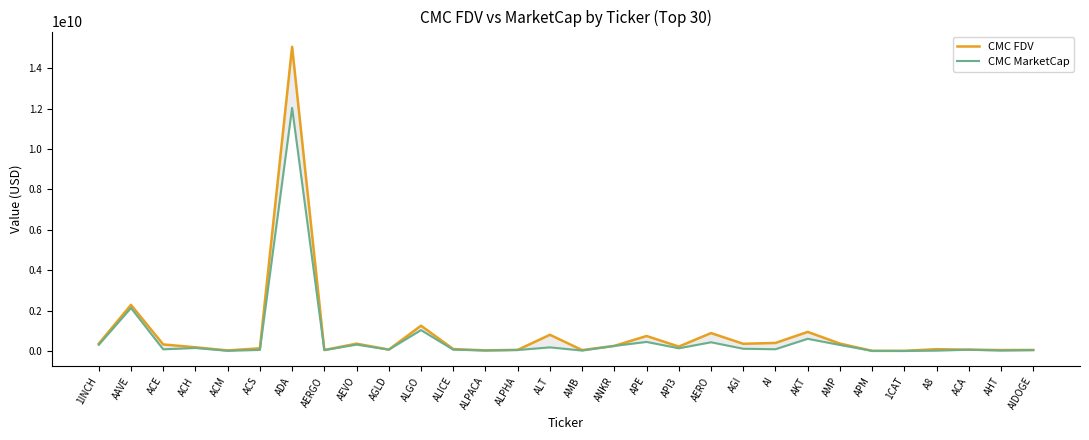

At which category is the sum across all series the highest?

ADA